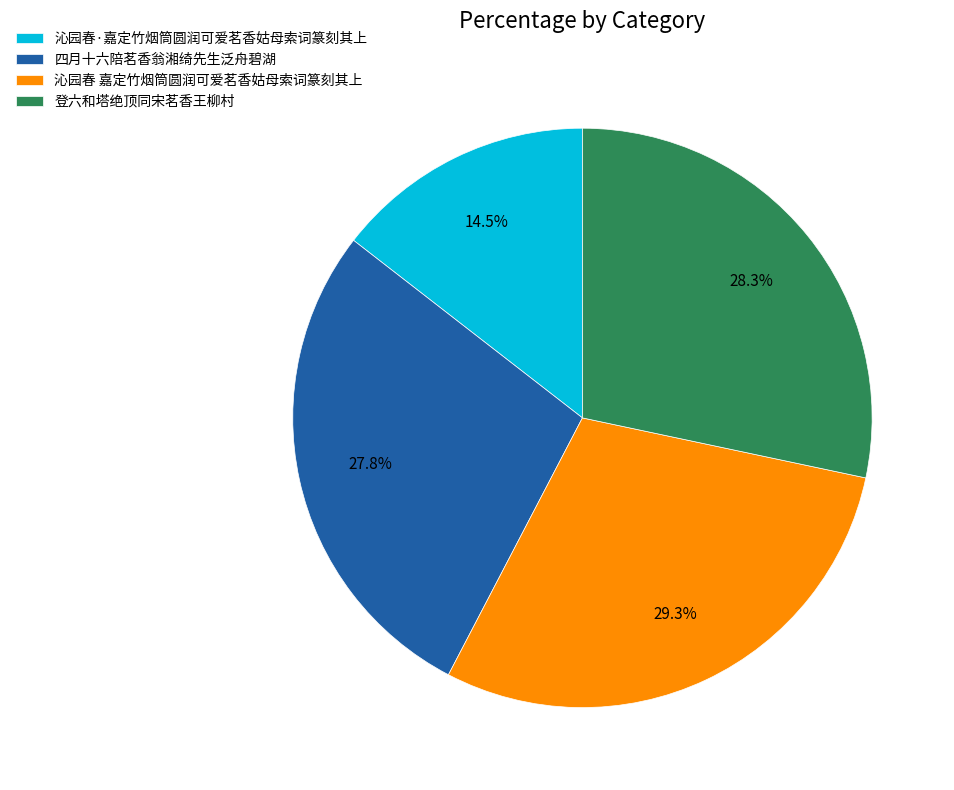

Does any single category account for the majority?

No